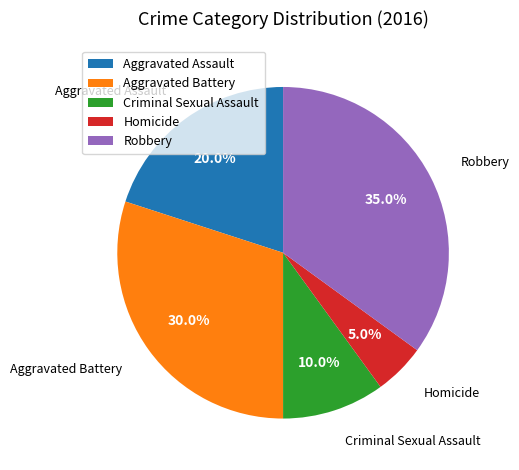

To the nearest percent, what percentage of the pie is Homicide?

5%